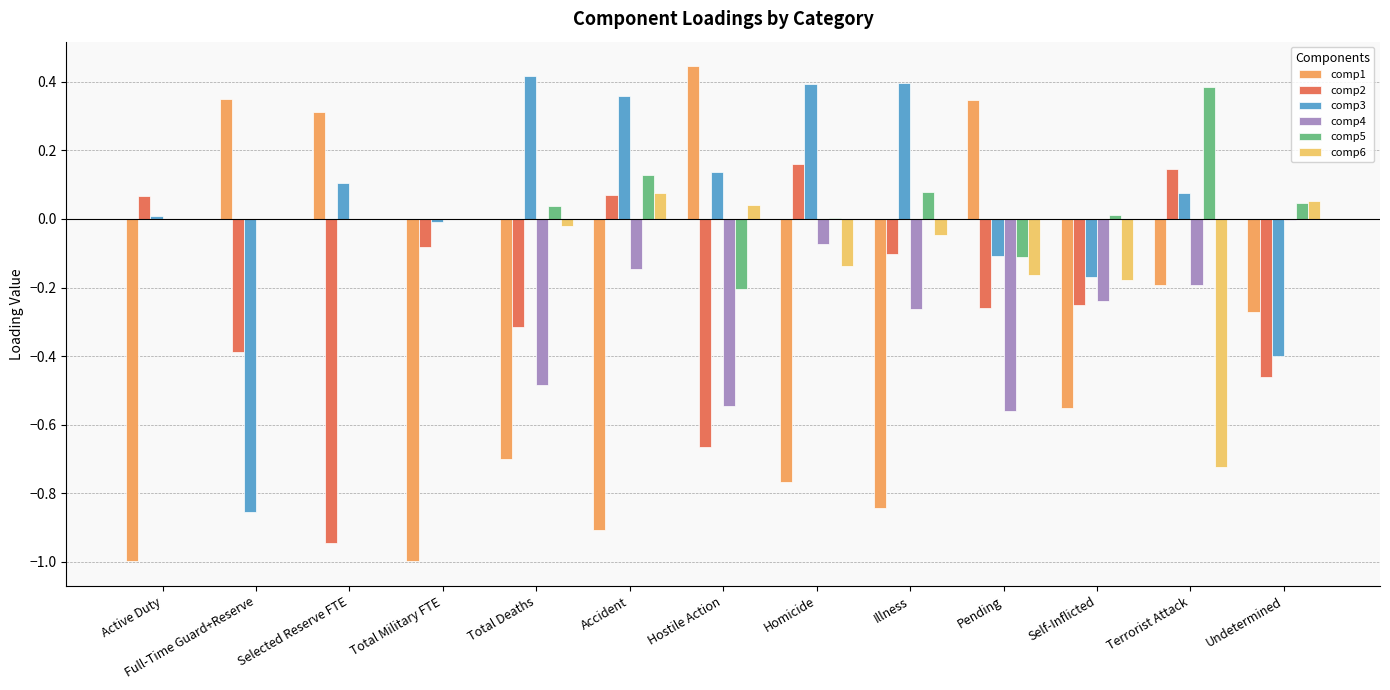

How many positive values does the comp2 series have?

4